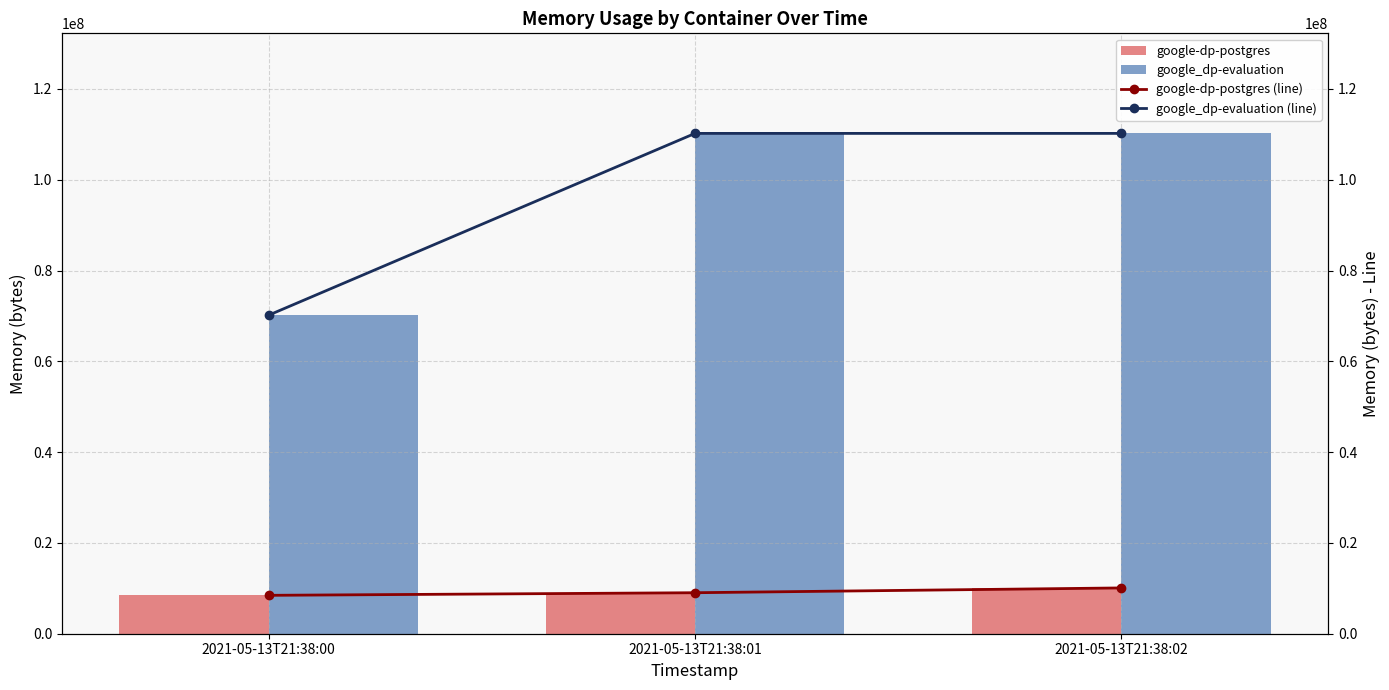

Reading left to right, what are all the values shown in this chart?

google-dp-postgres: 8458240	9031680	10088448
google_dp-evaluation: 70172672	110219264	110219264
google-dp-postgres (line): 8458240	9031680	10088448
google_dp-evaluation (line): 70172672	110219264	110219264